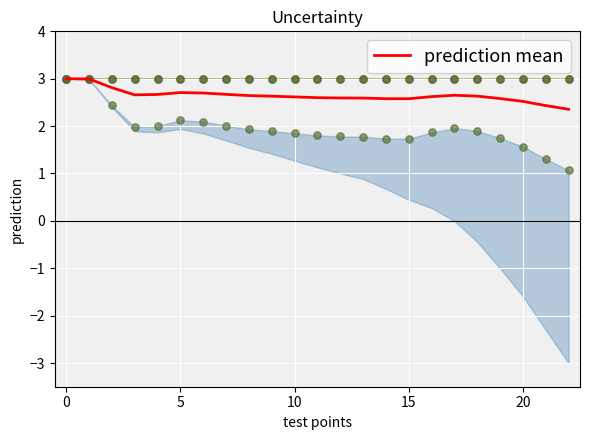

Between 10 and 13, which is larger?

10